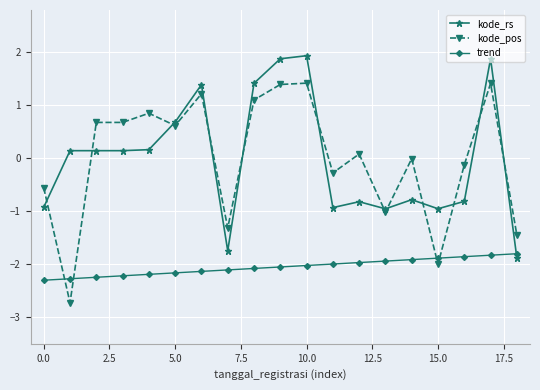

What is the value of the trend point at the 13th from the left?

-2.0